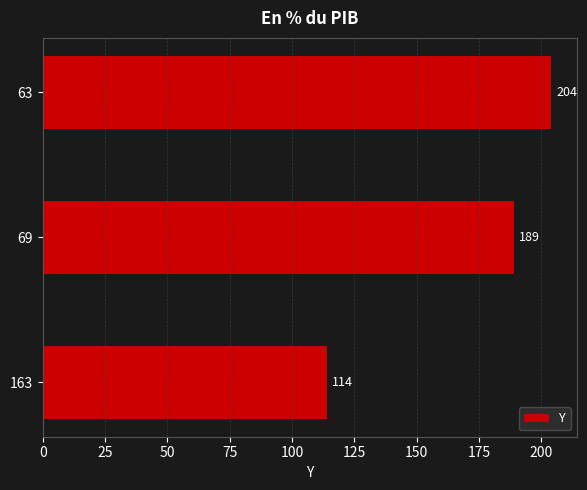

Does the chart contain any negative values?

No